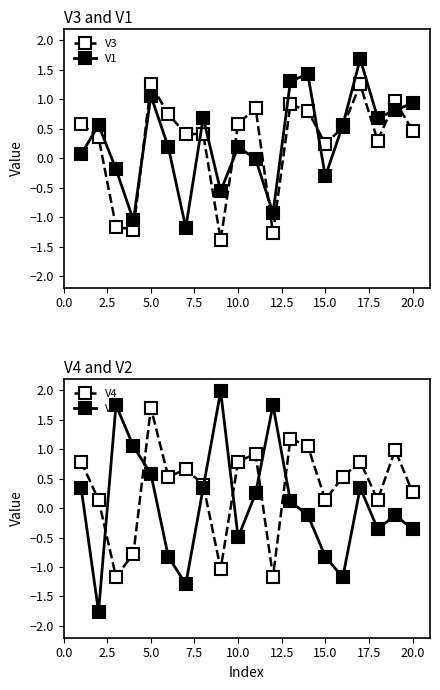

True or false: V1 has a value of 0.9 at 20.0.

True